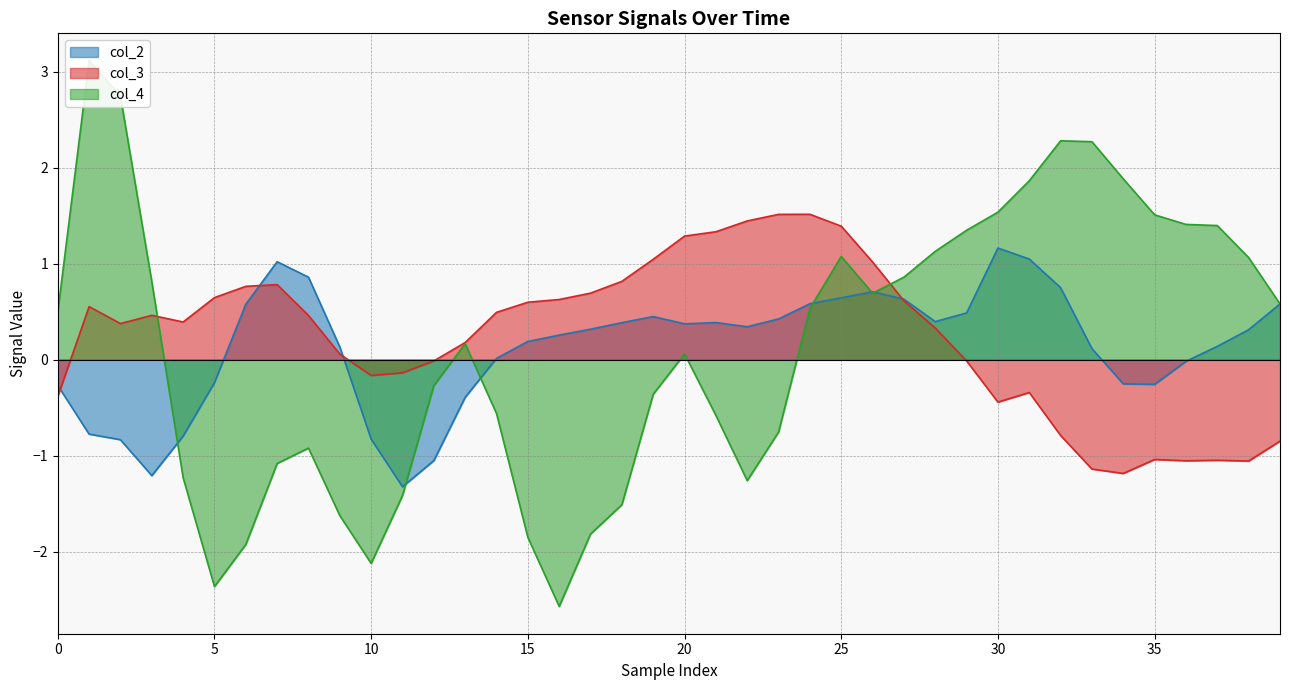

True or false: col_2 line has more than 1 interior local peaks.

True